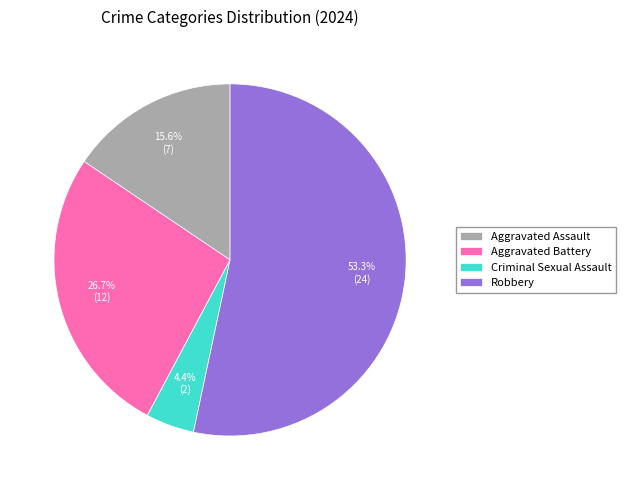

Which slice represents more than half of the pie?

Robbery